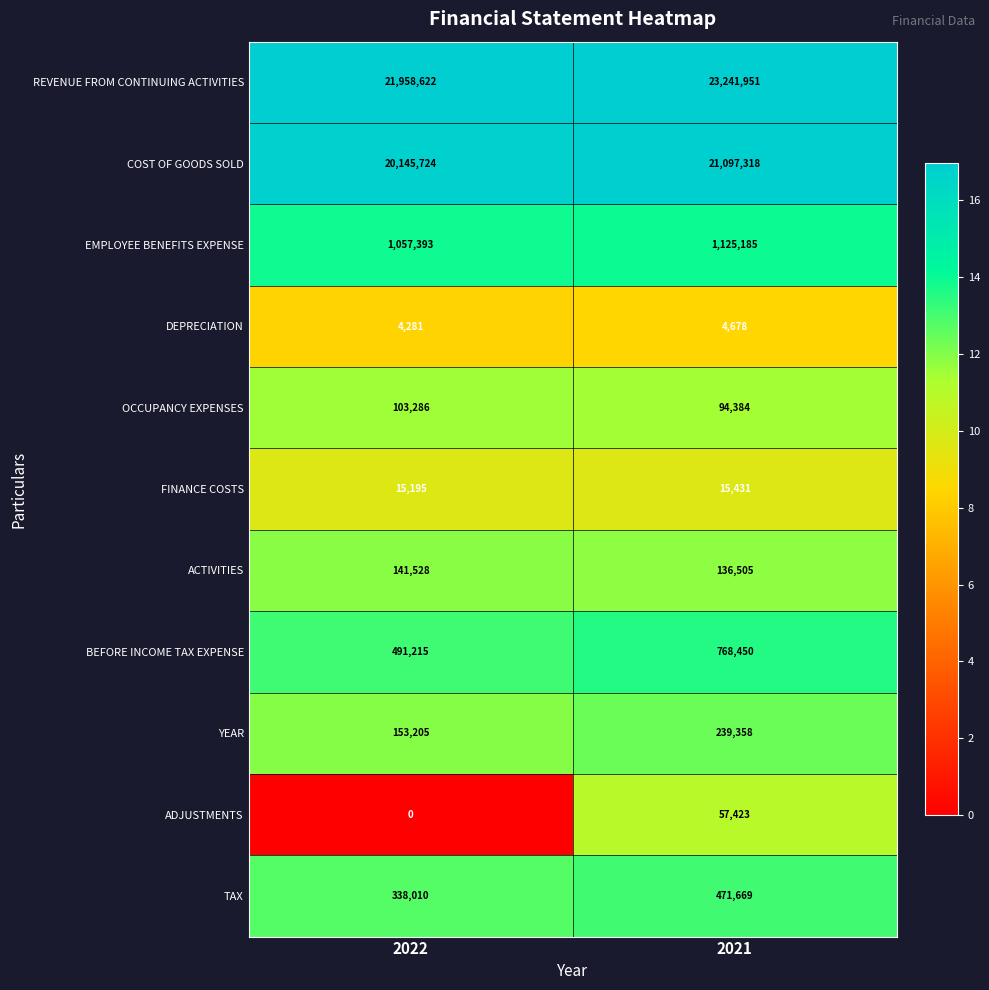

Reading left to right, transcribe all the data shown in this chart.

REVENUE FROM CONTINUING ACTIVITIES: 21958622	23241951
COST OF GOODS SOLD: 20145724	21097318
EMPLOYEE BENEFITS EXPENSE: 1057393	1125185
DEPRECIATION: 4281	4678
OCCUPANCY EXPENSES: 103286	94384
FINANCE COSTS: 15195	15431
ACTIVITIES: 141528	136505
BEFORE INCOME TAX EXPENSE: 491215	768450
YEAR: 153205	239358
ADJUSTMENTS: 0	57423
TAX: 338010	471669